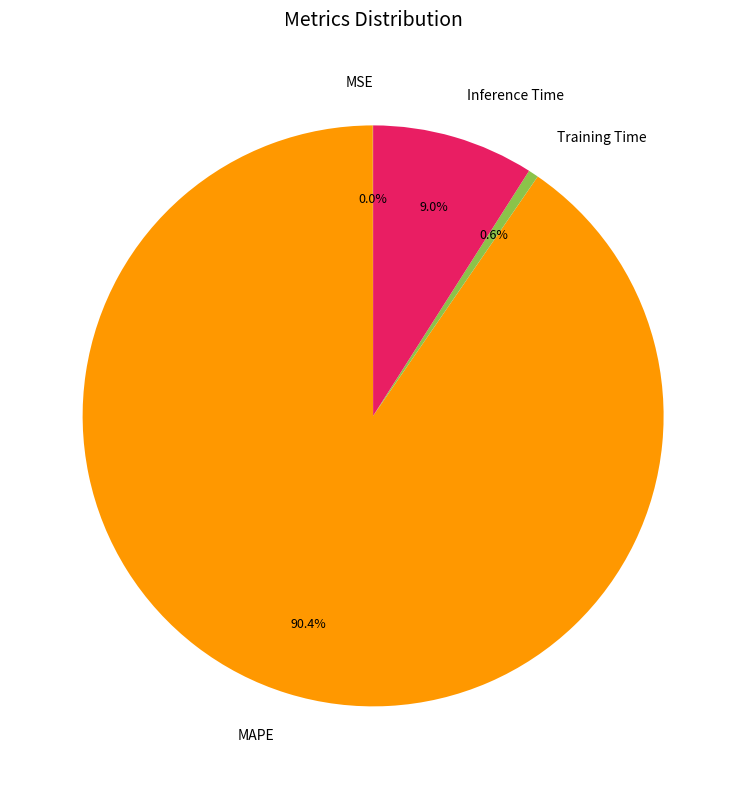

What is the largest slice in the pie chart?

MAPE